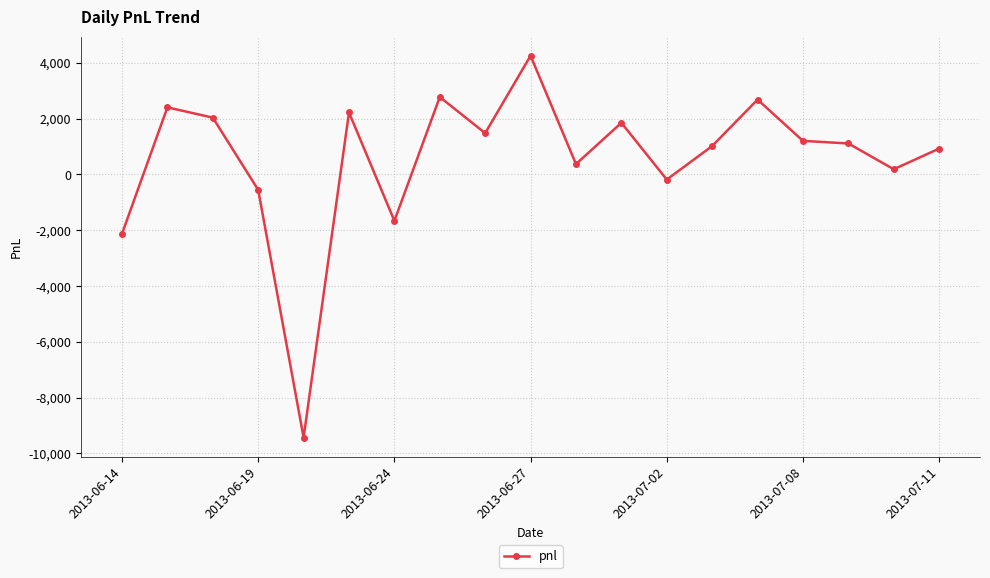

What is the maximum value shown in the chart?

4255.0